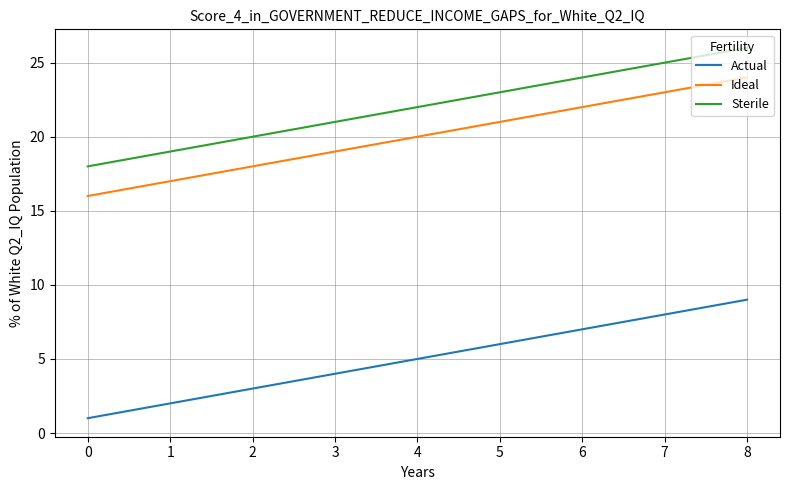

At how many categories does at least one series exceed 15?

9